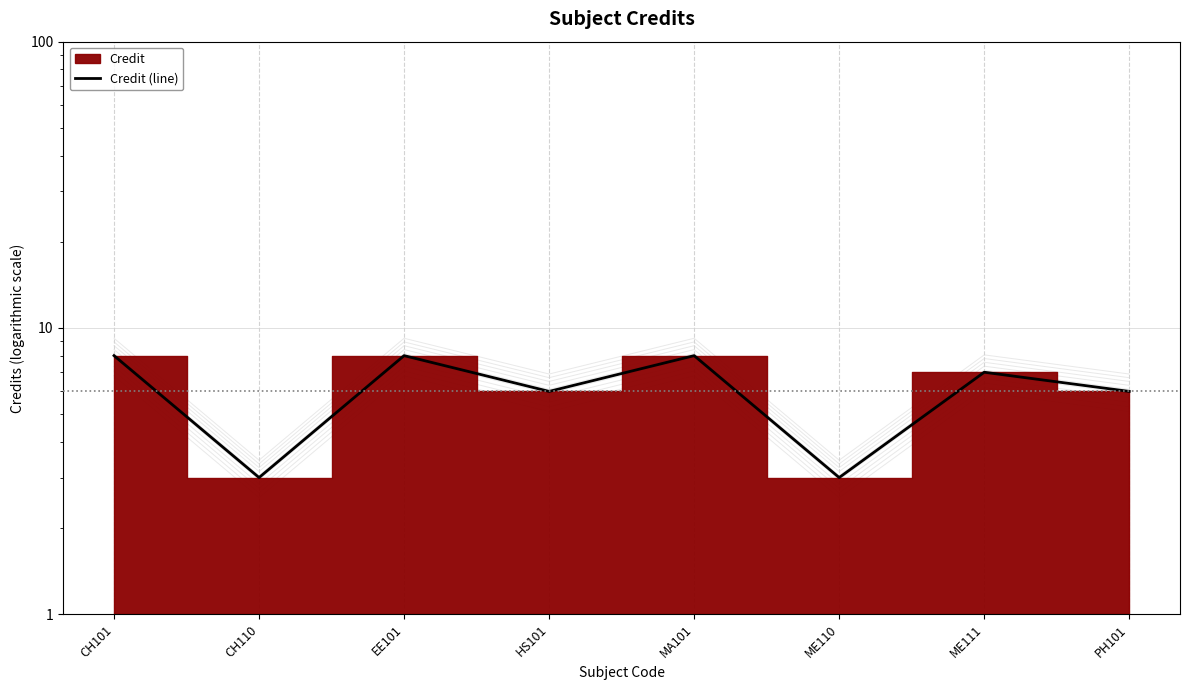

Reading right to left, extract all data points from this chart.

6	7	3	8	6	8	3	8